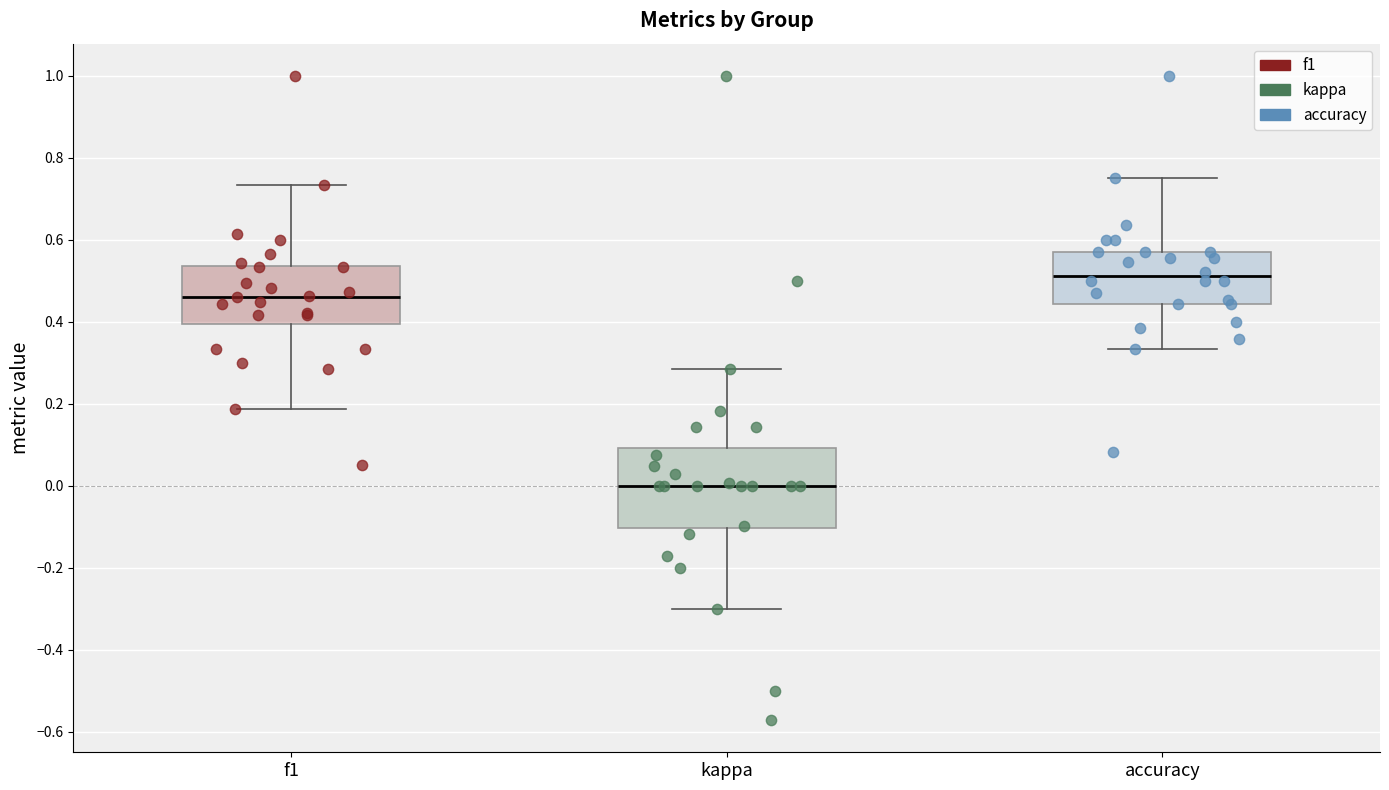

Which box is the tallest, from its lower edge to its upper edge?

kappa